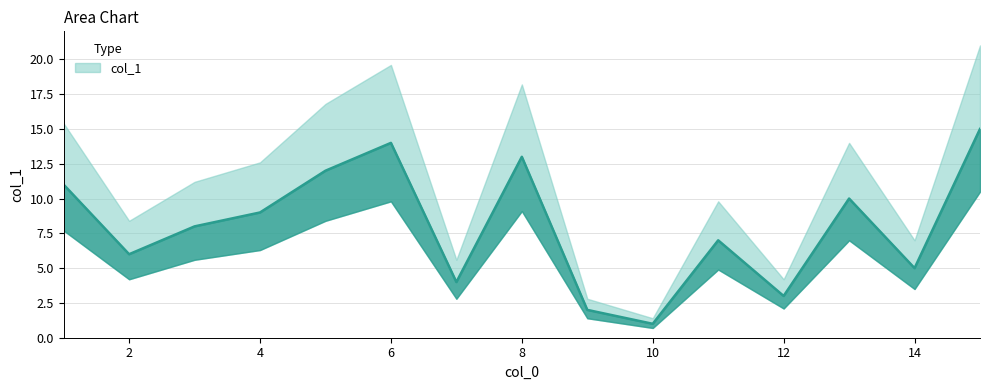

Count the number of categories in the chart.

15